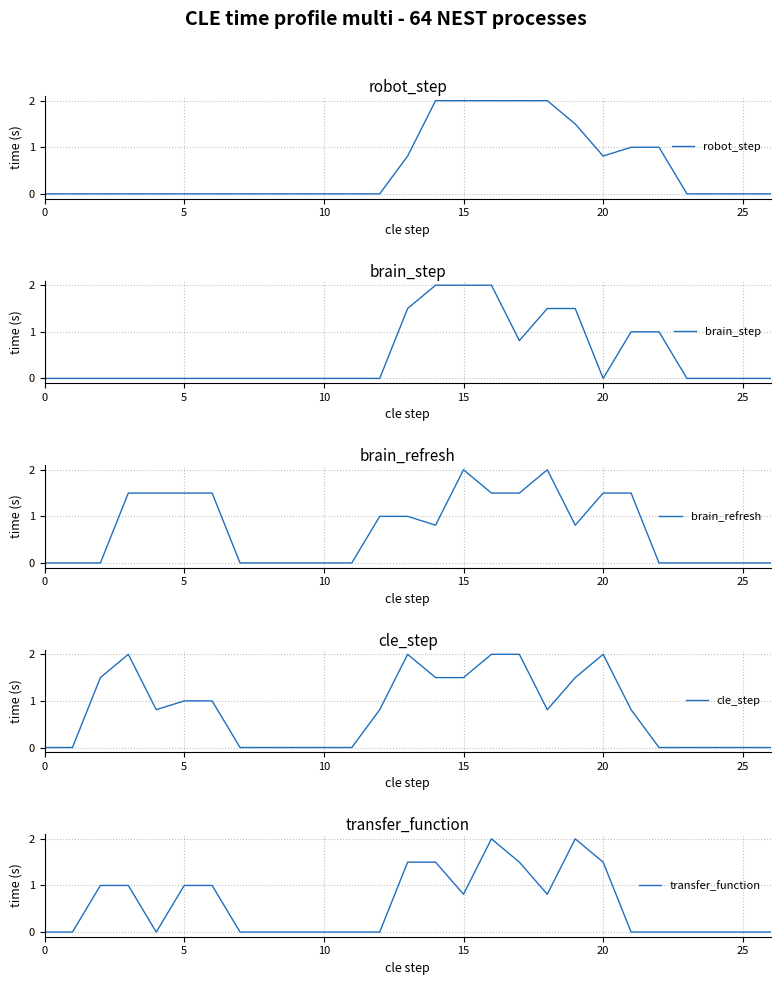

Count the number of data series in this chart.

5